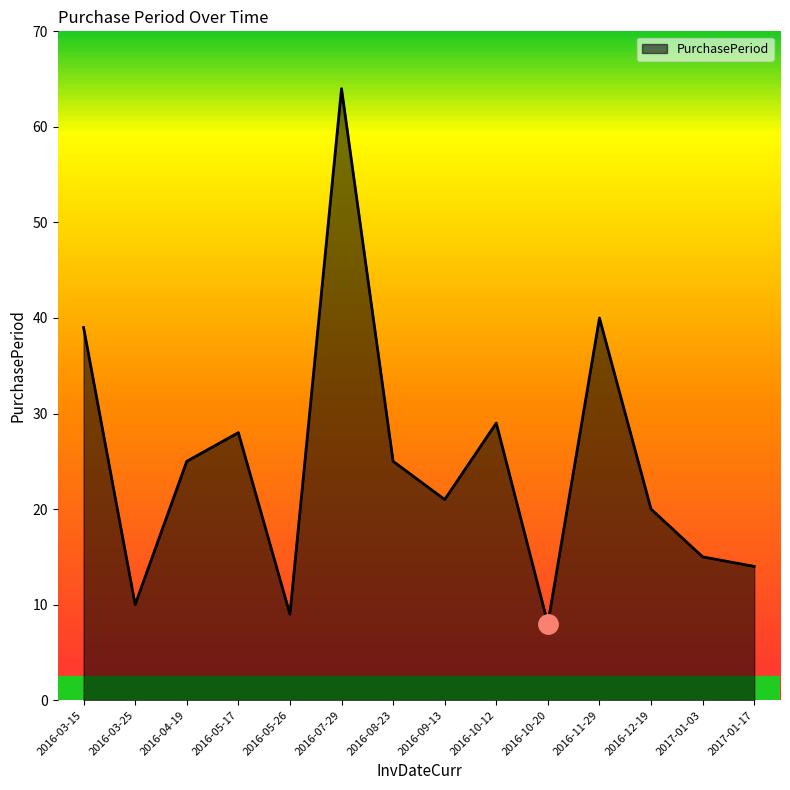

How many lines are shown in the chart?

1